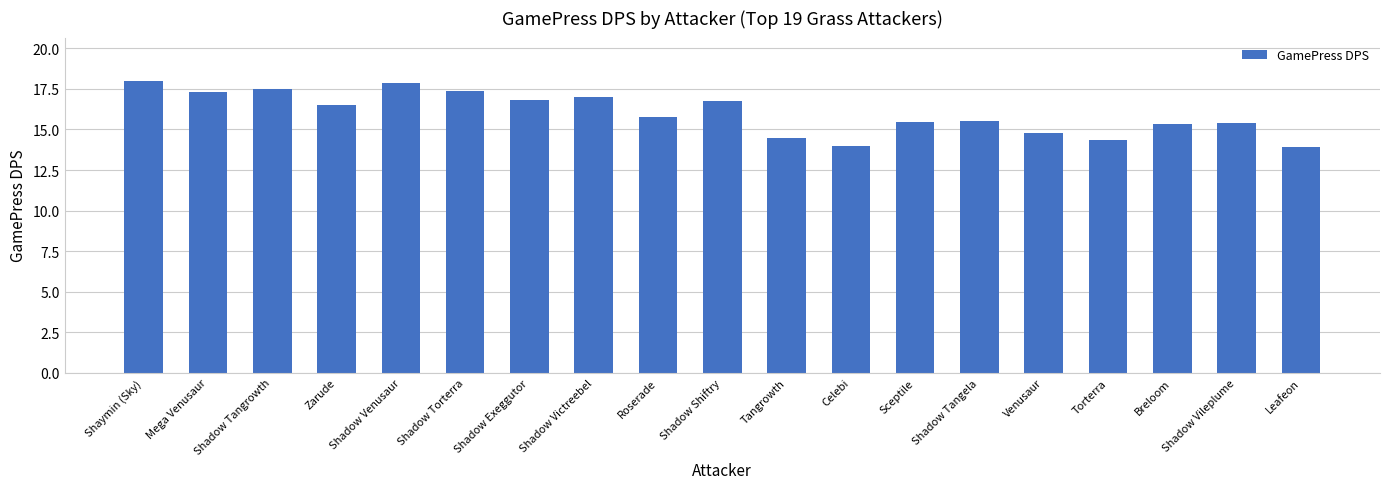

How many values are below 15?

5